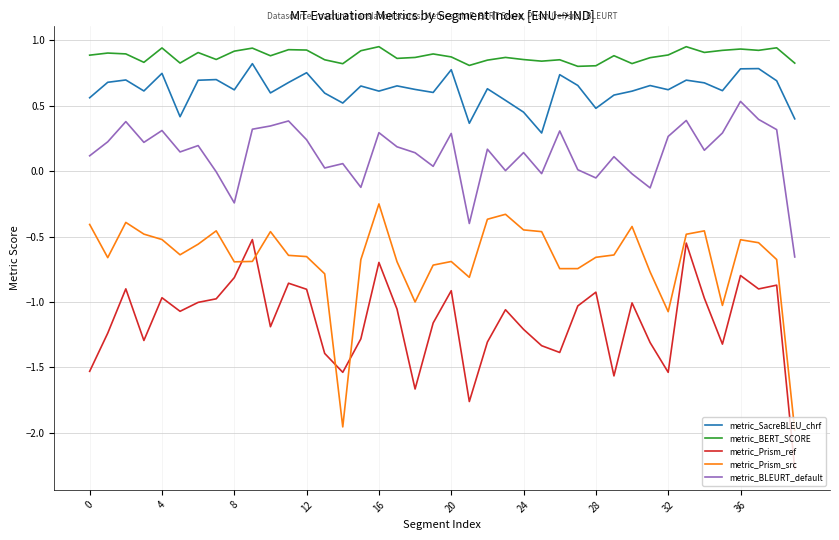

How many lines are shown in the chart?

5